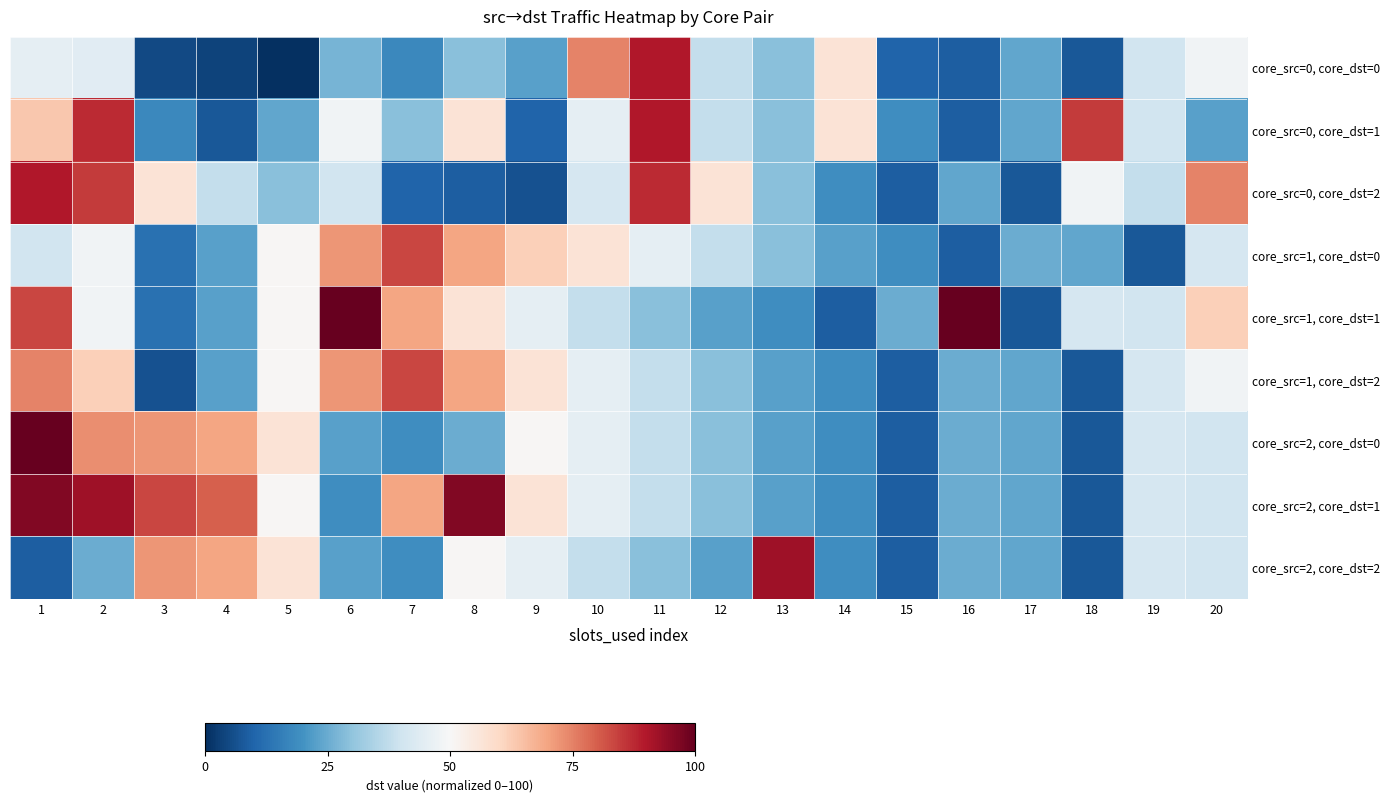

Reading left to right, list all the values displayed in this chart.

core_src=0, core_dst=0: 1=45.6	2=44.3	3=5.1	4=3.8	5=0.0	6=26.6	7=17.7	8=29.1	9=22.8	10=74.7	11=89.9	12=38.0	13=29.1	14=57.0	15=10.1	16=8.9	17=24.1	18=7.6	19=40.5	20=48.1
core_src=0, core_dst=1: 1=63.3	2=87.3	3=17.7	4=7.6	5=24.1	6=48.1	7=29.1	8=57.0	9=10.1	10=45.6	11=89.9	12=38.0	13=29.1	14=57.0	15=19.0	16=8.9	17=24.1	18=84.8	19=40.5	20=22.8
core_src=0, core_dst=2: 1=89.9	2=84.8	3=57.0	4=38.0	5=29.1	6=40.5	7=10.1	8=8.9	9=6.3	10=41.8	11=87.3	12=57.0	13=29.1	14=19.0	15=8.9	16=24.1	17=7.6	18=48.1	19=38.0	20=74.7
core_src=1, core_dst=0: 1=40.5	2=48.1	3=12.7	4=22.8	5=50.6	6=72.2	7=83.5	8=69.6	9=62.0	10=57.0	11=45.6	12=38.0	13=29.1	14=22.8	15=19.0	16=8.9	17=25.3	18=24.1	19=7.6	20=41.8
core_src=1, core_dst=1: 1=83.5	2=48.1	3=12.7	4=22.8	5=50.6	6=100.0	7=69.6	8=57.0	9=45.6	10=38.0	11=29.1	12=22.8	13=19.0	14=8.9	15=25.3	16=100.0	17=7.6	18=41.8	19=40.5	20=62.0
core_src=1, core_dst=2: 1=74.7	2=62.0	3=6.3	4=22.8	5=50.6	6=72.2	7=83.5	8=69.6	9=57.0	10=45.6	11=38.0	12=29.1	13=22.8	14=19.0	15=8.9	16=25.3	17=24.1	18=7.6	19=41.8	20=48.1
core_src=2, core_dst=0: 1=100.0	2=73.4	3=72.2	4=69.6	5=57.0	6=22.8	7=19.0	8=25.3	9=50.6	10=45.6	11=38.0	12=29.1	13=22.8	14=19.0	15=8.9	16=25.3	17=24.1	18=7.6	19=41.8	20=40.5
core_src=2, core_dst=1: 1=96.2	2=92.4	3=83.5	4=79.7	5=50.6	6=19.0	7=69.6	8=96.2	9=57.0	10=45.6	11=38.0	12=29.1	13=22.8	14=19.0	15=8.9	16=25.3	17=24.1	18=7.6	19=41.8	20=40.5
core_src=2, core_dst=2: 1=8.9	2=25.3	3=72.2	4=69.6	5=57.0	6=22.8	7=19.0	8=50.6	9=45.6	10=38.0	11=29.1	12=22.8	13=92.4	14=19.0	15=8.9	16=25.3	17=24.1	18=7.6	19=41.8	20=40.5